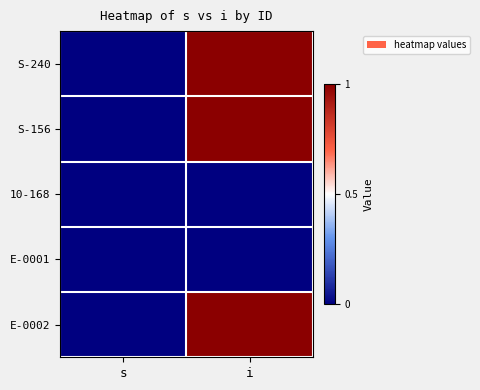

What is the total value across all series at i?

3